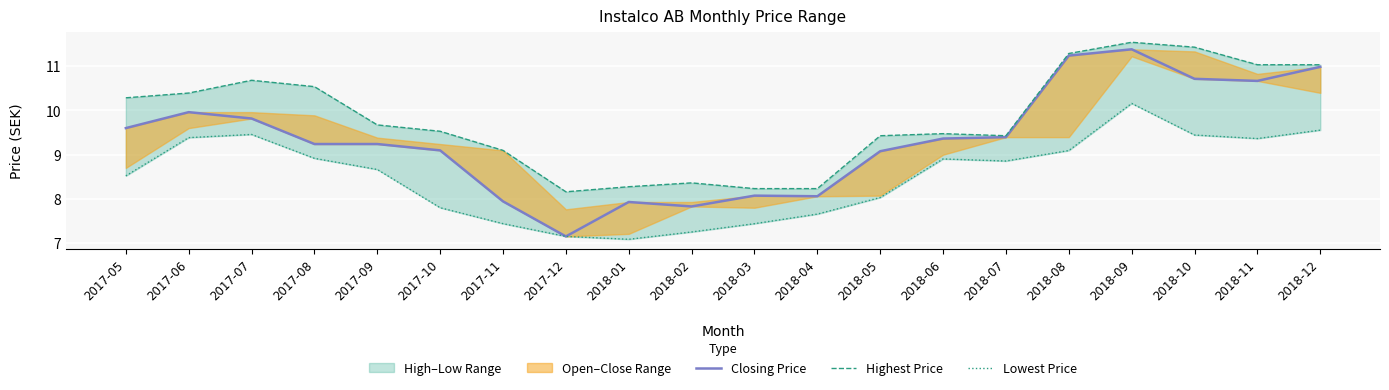

Which category has the lowest value across all series?

2018-01